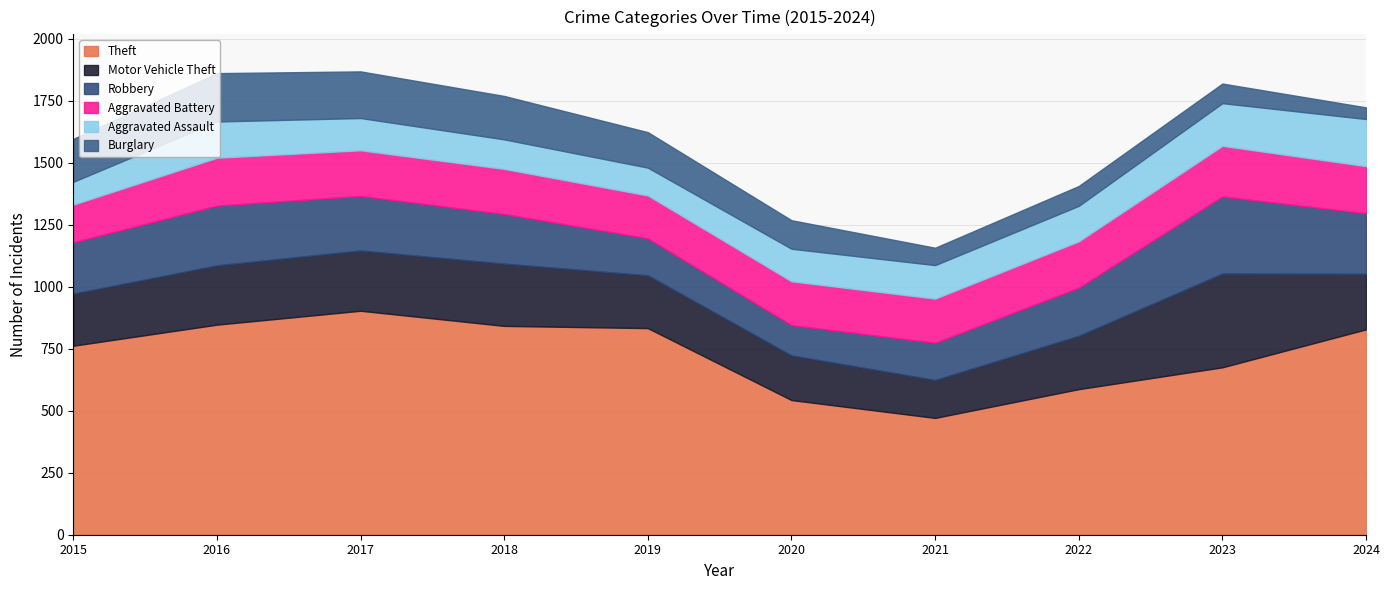

True or false: Aggravated Assault and Theft cross at least once.

False